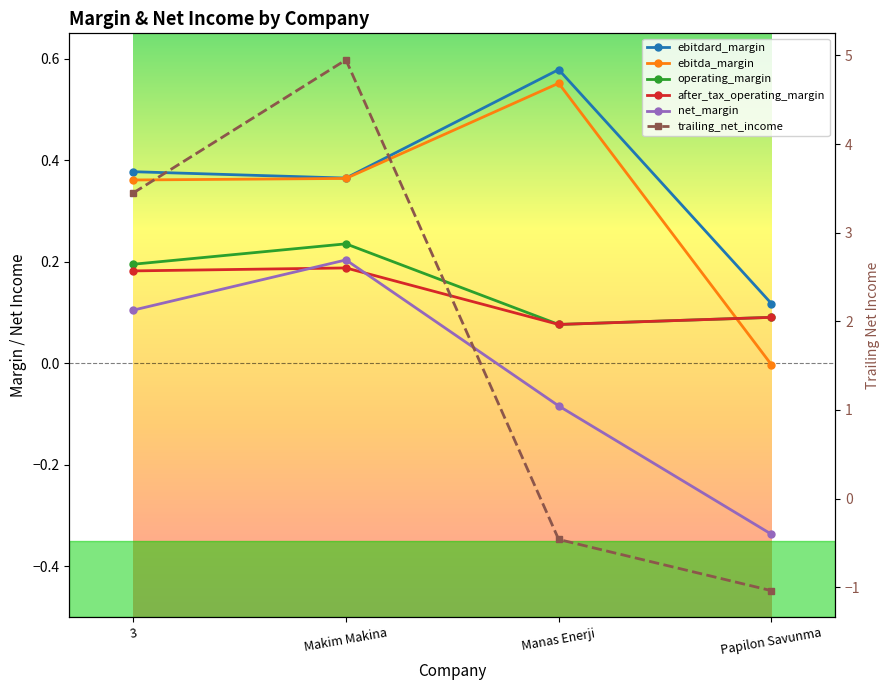

Does the chart display data point markers on the line(s)?

Yes